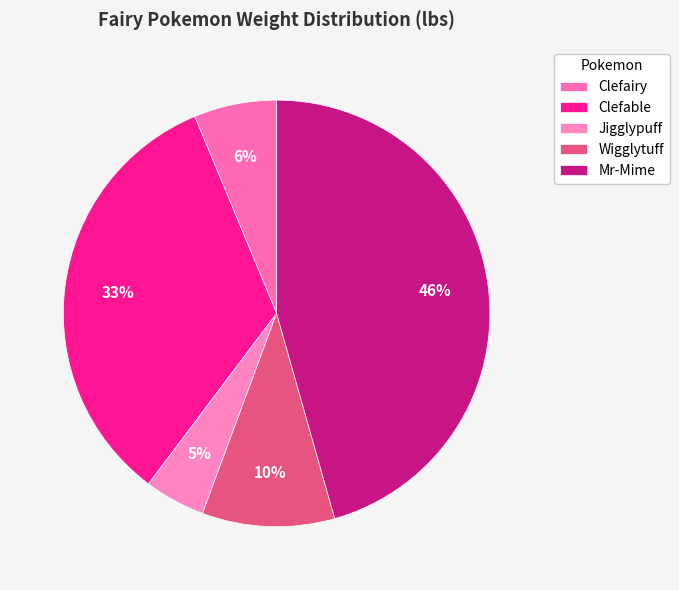

To the nearest percent, what portion does Clefable represent?

33%